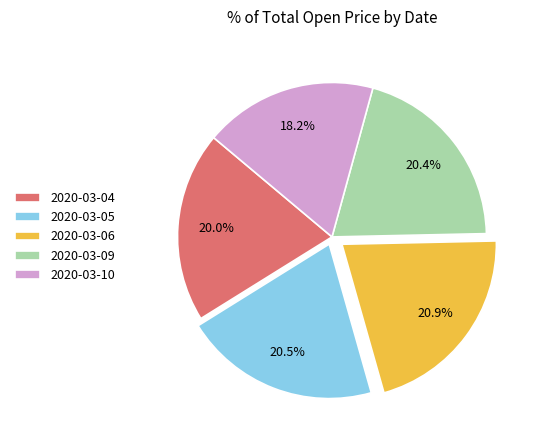

Which category has the smallest portion of the pie?

2020-03-10